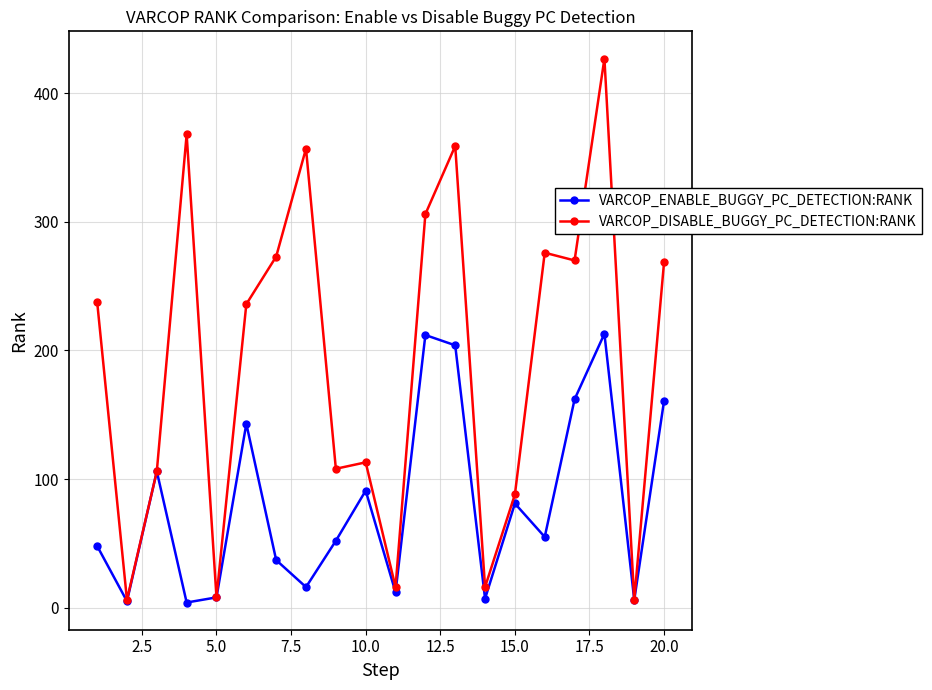

At how many categories does at least one series exceed 298?

5